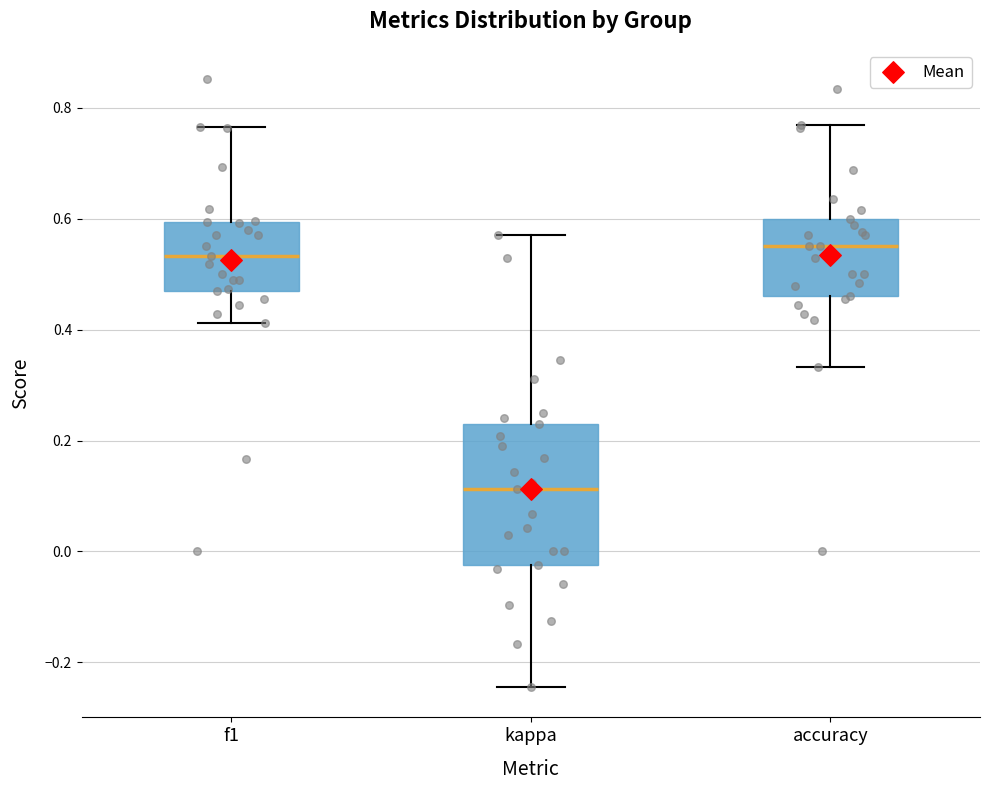

Reading left to right, read every box against the y-axis: the position of its median line, the range the box covers, and the ends of its whiskers. The values are not printed on the chart, so give them approximately, as read against the axis.

f1: median 0.54, box 0.48 to 0.60, whiskers 0.42 to 0.76
kappa: median 0.12, box -0.02 to 0.24, whiskers -0.24 to 0.58
accuracy: median 0.56, box 0.46 to 0.60, whiskers 0.34 to 0.76